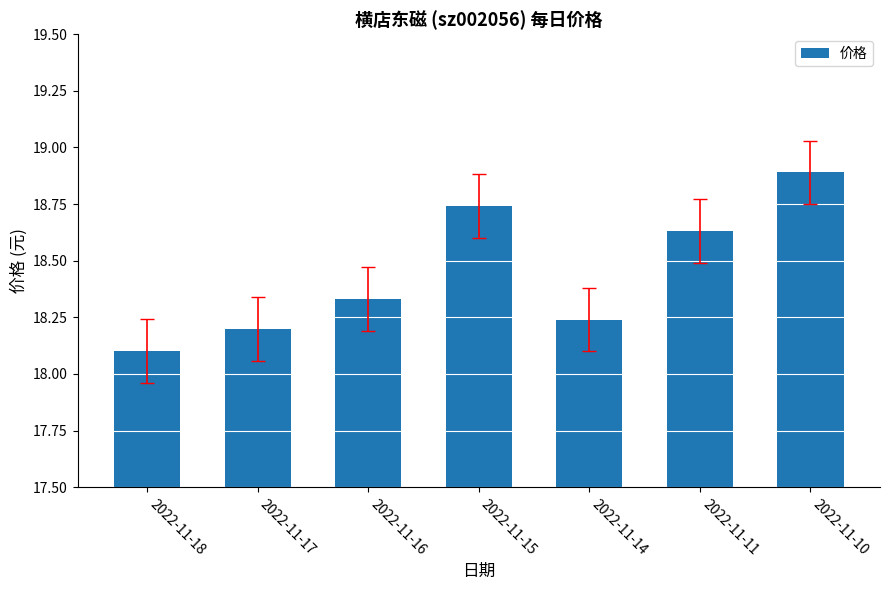

At which label is the value closest to 18?

2022-11-18